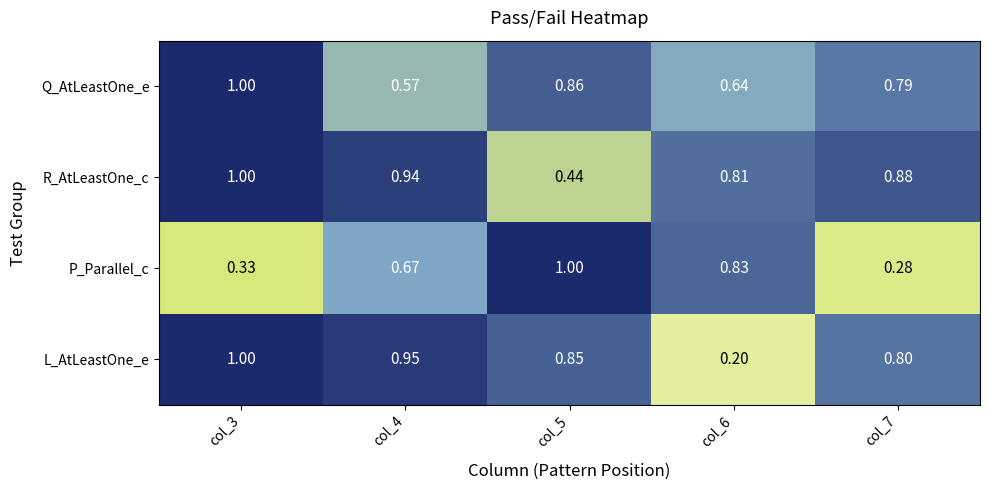

Is the value of P_Parallel_c at col_7 greater than the value of R_AtLeastOne_c at col_7?

No